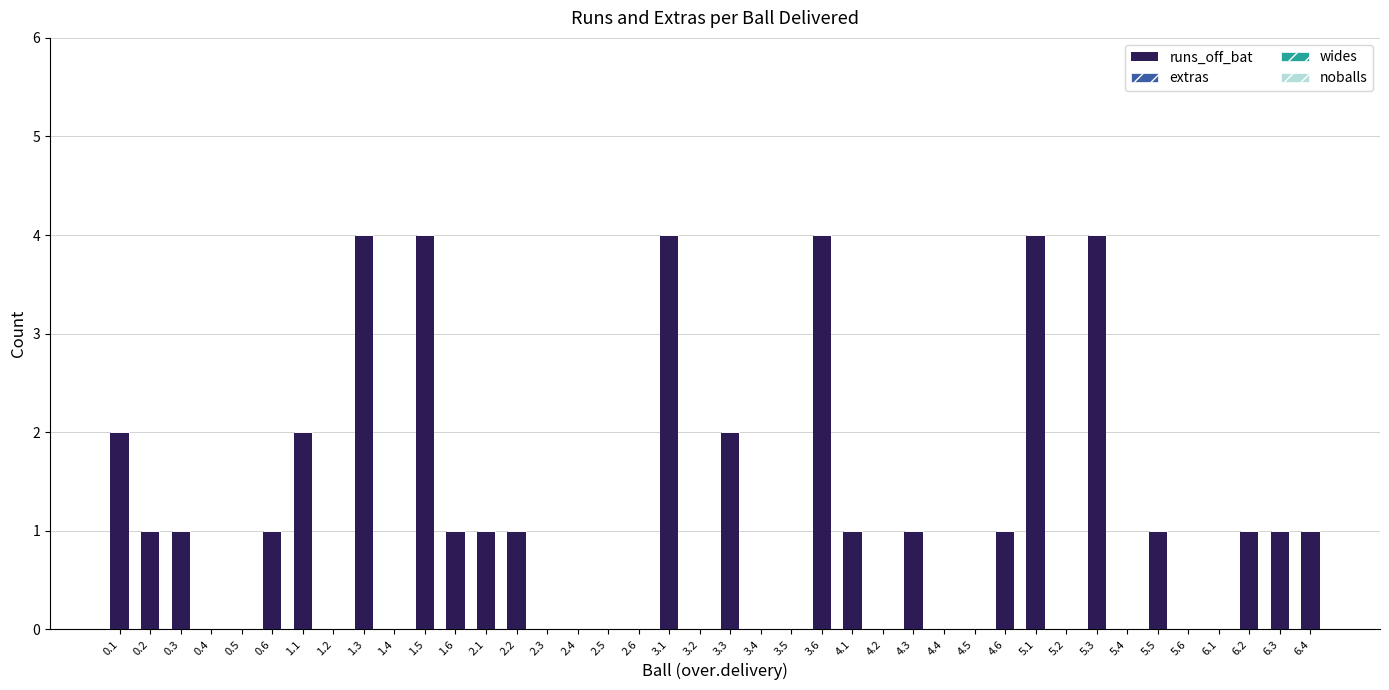

Are the bars horizontal?

No